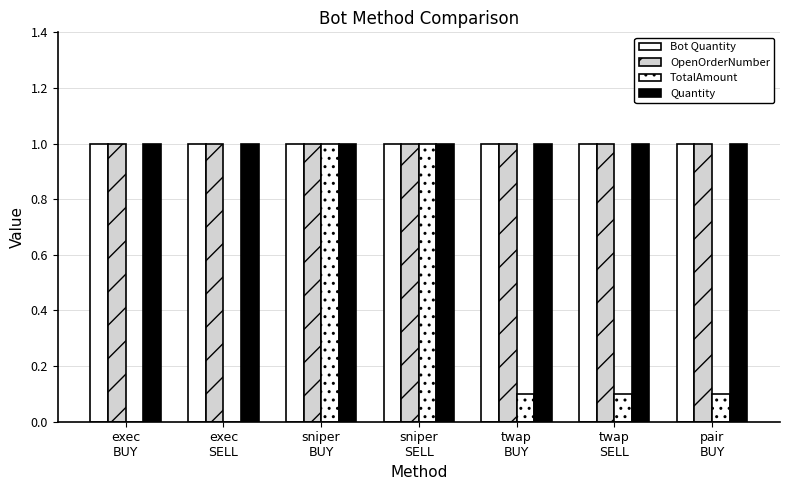

Count the number of data series in this chart.

4